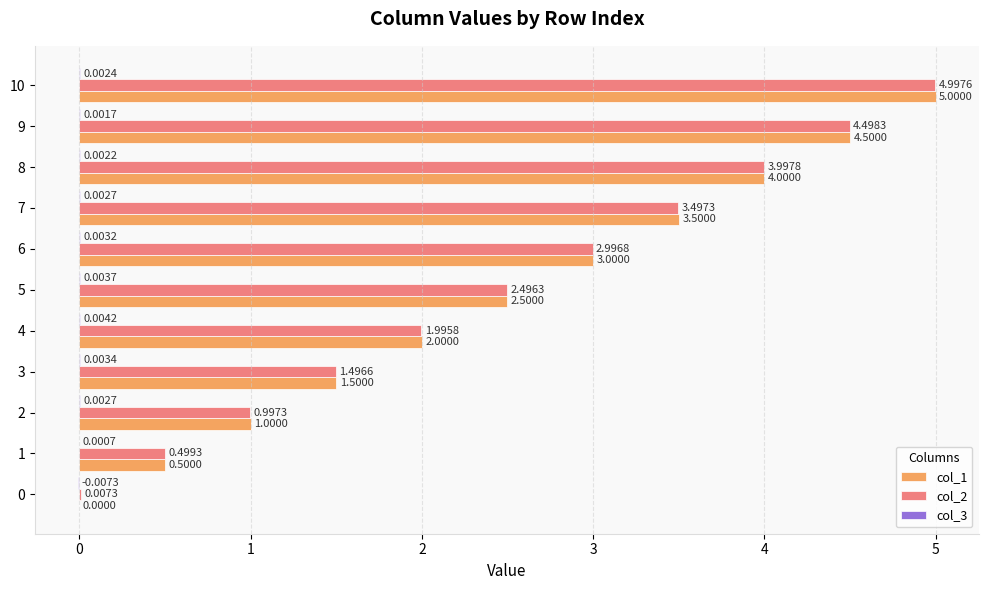

Which series has the largest total across all categories?

col_1